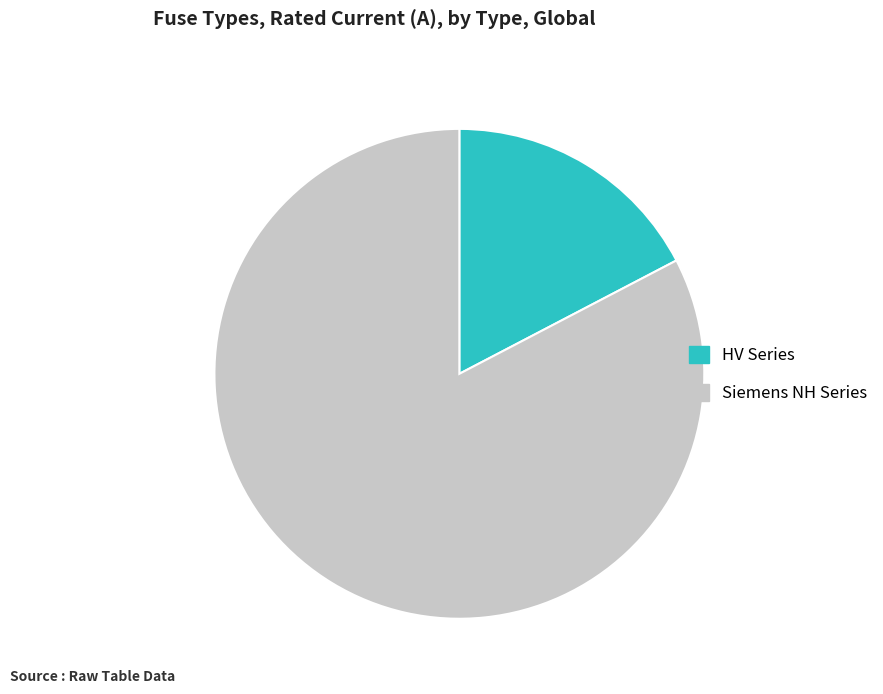

Is the sum of Siemens NH Series and HV Series greater than half?

Yes